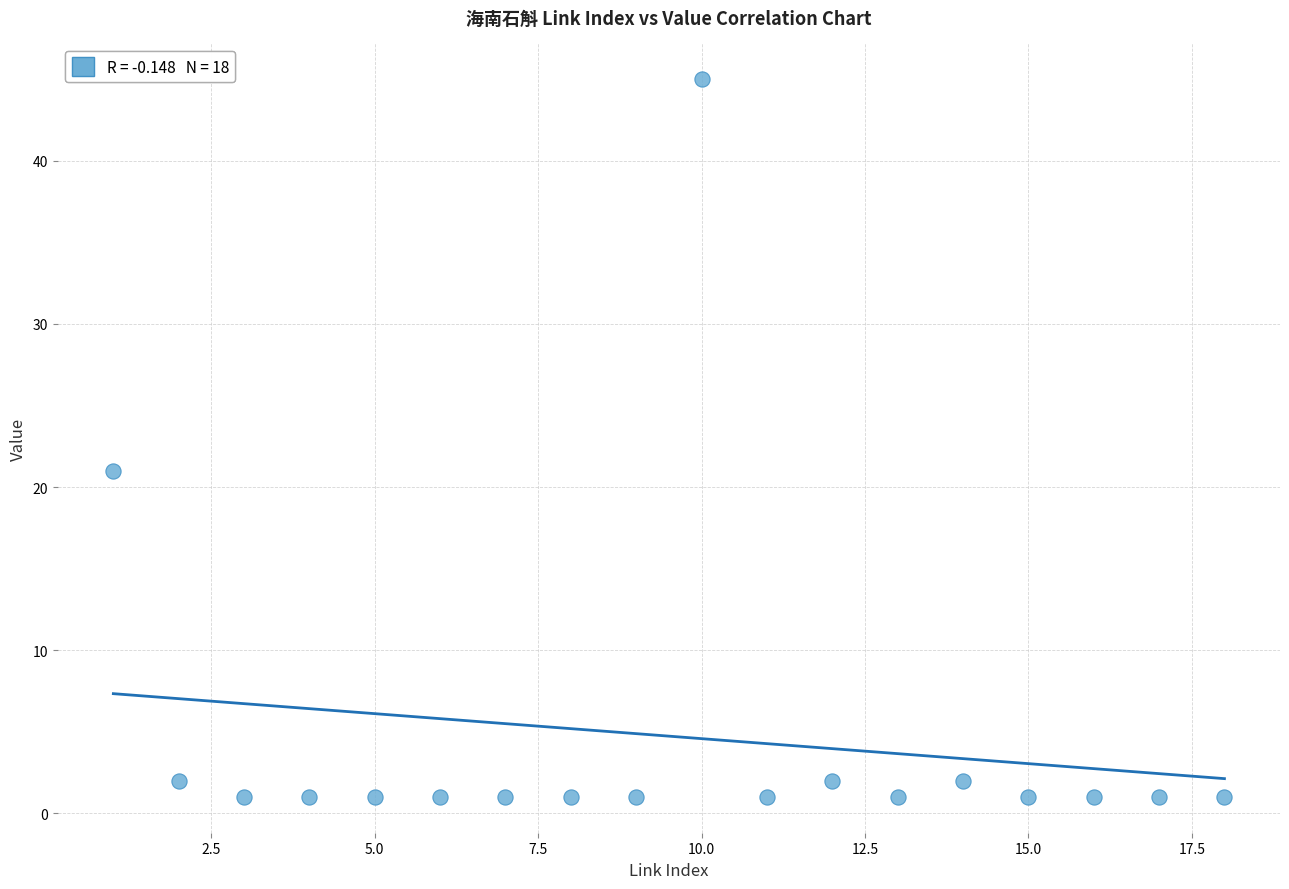

What Y value in the scatter plot is closest to 23?

21